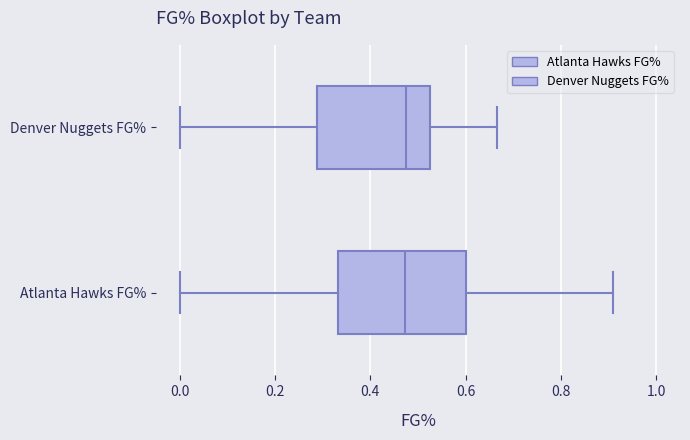

Reading bottom to top, transcribe this box plot: for each box, give where its median line is, the range the box spans, and where its two whiskers end, as read against the x-axis. The values are not printed on the chart, so give them approximately, as read against the axis.

Atlanta Hawks FG%: median 0.48, box 0.34 to 0.60, whiskers 0.00 to 0.90
Denver Nuggets FG%: median 0.48, box 0.28 to 0.52, whiskers 0.00 to 0.66